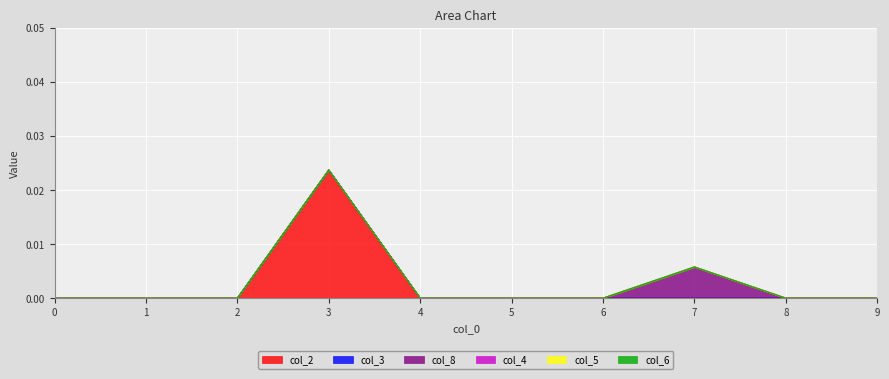

Which series changed the most between 0 and 5?

col_2